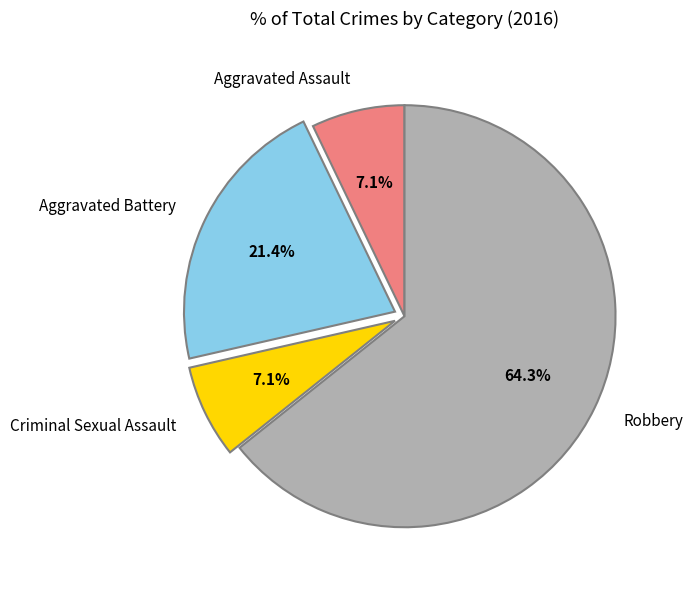

True or false: Aggravated Battery accounts for 11% of the total.

False